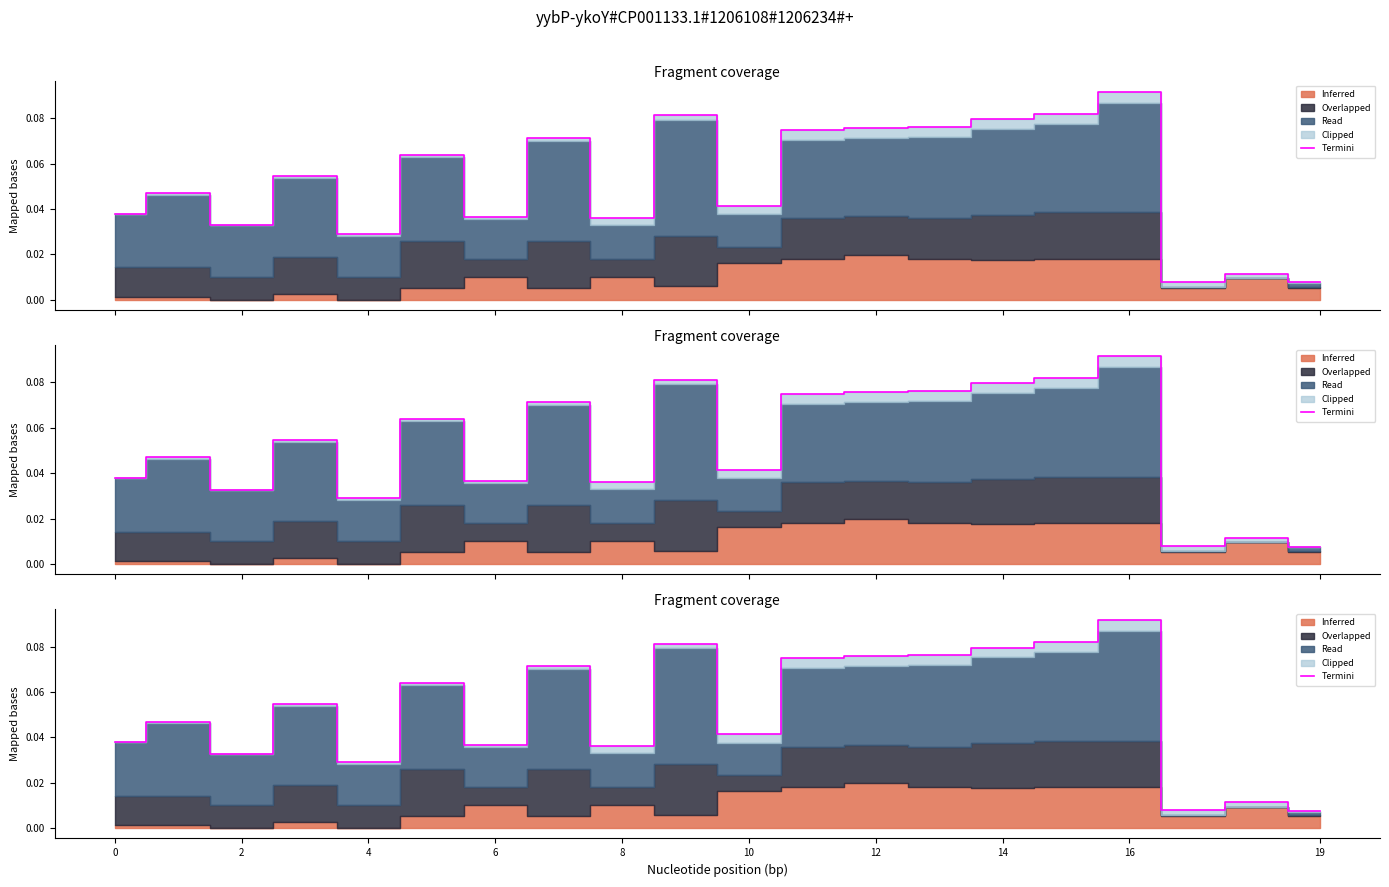

What is the difference between the maximum and second lowest values?

0.1